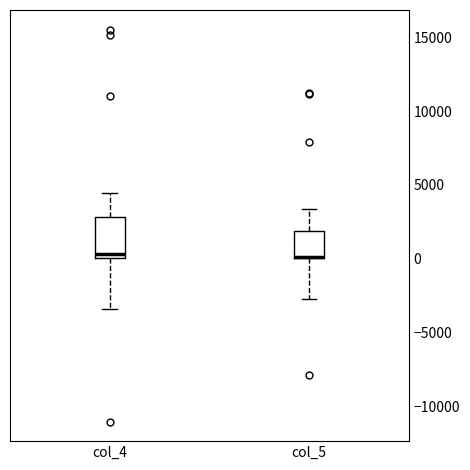

Reading left to right, read every box against the y-axis: the position of its median line, the range the box covers, and the ends of its whiskers. The values are not printed on the chart, so give them approximately, as read against the axis.

col_4: median 500, box 0 to 3000, whiskers -3500 to 4500
col_5: median 0 (drawn on the box's lower edge), box 0 to 2000, whiskers -2500 to 3500